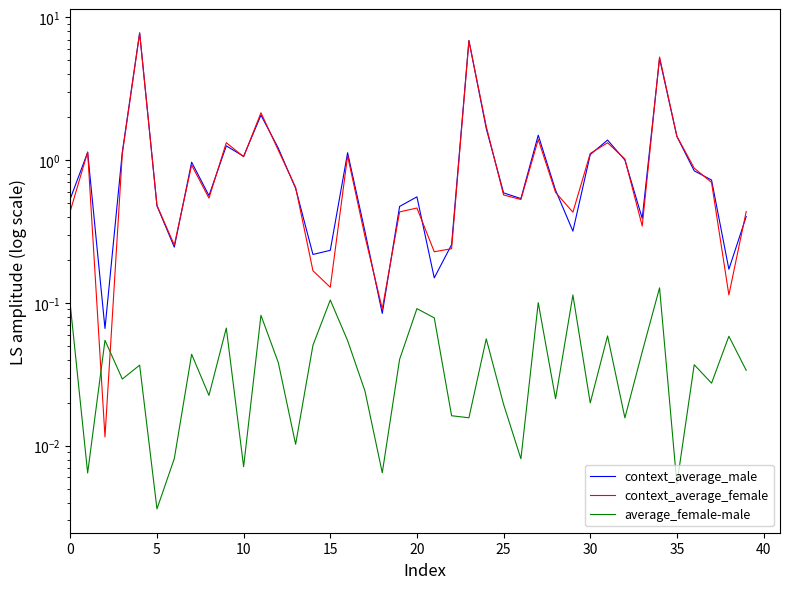

Reading right to left, transcribe all the data shown in this chart.

context_average_male: 0.4	0.2	0.7	0.8	1.5	5.2	0.4	1.0	1.4	1.1	0.3	0.6	1.5	0.5	0.6	1.7	6.9	0.3	0.1	0.6	0.5	0.1	0.3	1.1	0.2	0.2	0.6	1.2	2.1	1.1	1.3	0.6	1.0	0.2	0.5	7.8	1.1	0.1	1.1	0.5
context_average_female: 0.4	0.1	0.7	0.9	1.5	5.3	0.3	1.0	1.3	1.1	0.4	0.6	1.4	0.5	0.6	1.7	6.9	0.2	0.2	0.5	0.4	0.1	0.3	1.1	0.1	0.2	0.6	1.2	2.1	1.1	1.3	0.5	0.9	0.3	0.5	7.8	1.1	0.0	1.1	0.4
average_female-male: 0.0	0.1	0.0	0.0	0.0	0.1	0.0	0.0	0.1	0.0	0.1	0.0	0.1	0.0	0.0	0.1	0.0	0.0	0.1	0.1	0.0	0.0	0.0	0.1	0.1	0.1	0.0	0.0	0.1	0.0	0.1	0.0	0.0	0.0	0.0	0.0	0.0	0.1	0.0	0.1